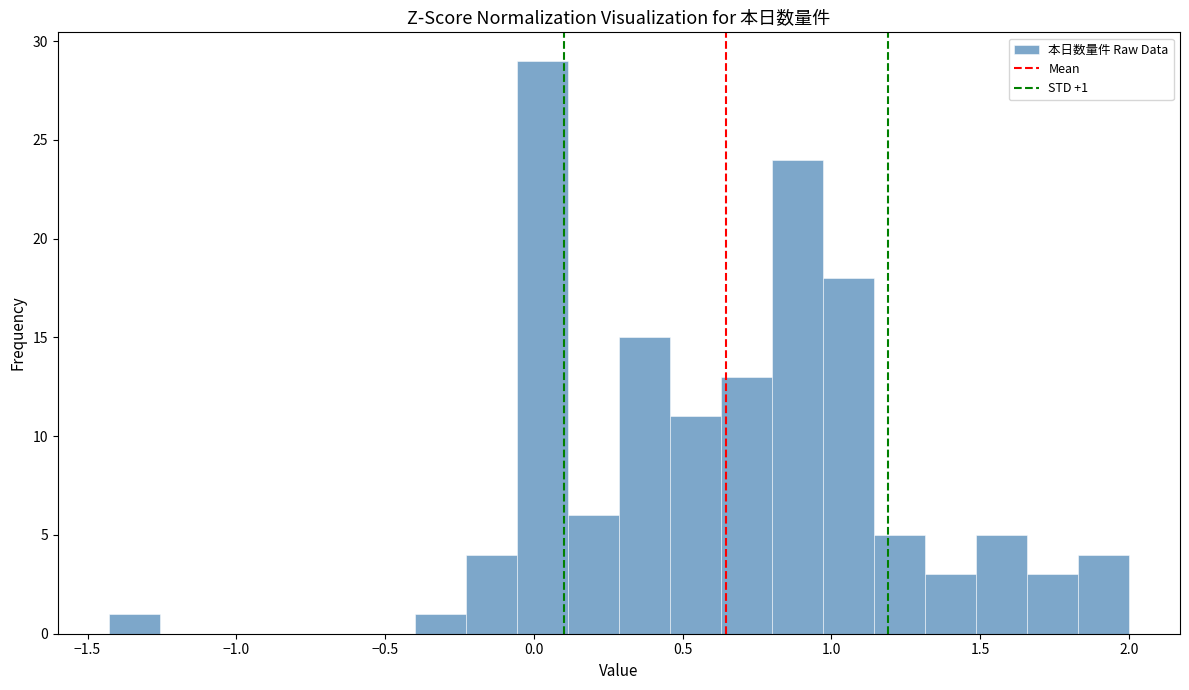

Read against the x-axis, roughly where is the centre of the tallest bar?

0.05